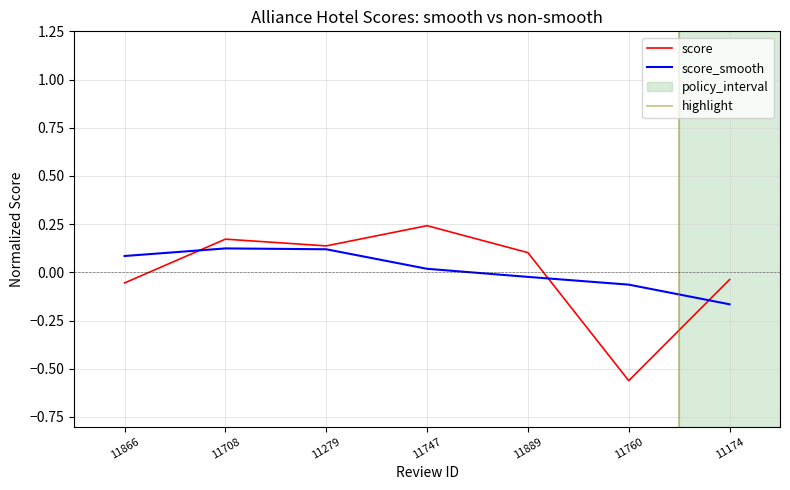

Reading right to left, list all the values displayed in this chart.

-0.0	-0.6	0.1	0.2	0.1	0.2	-0.1